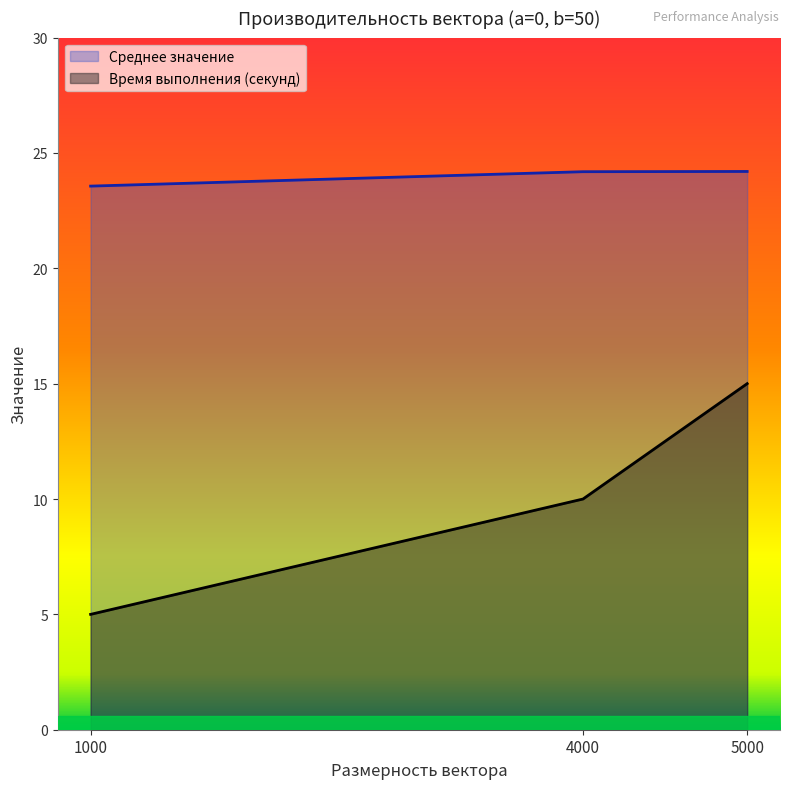

Which series changed the most between 1000 and 4000?

Время выполнения (секунд)